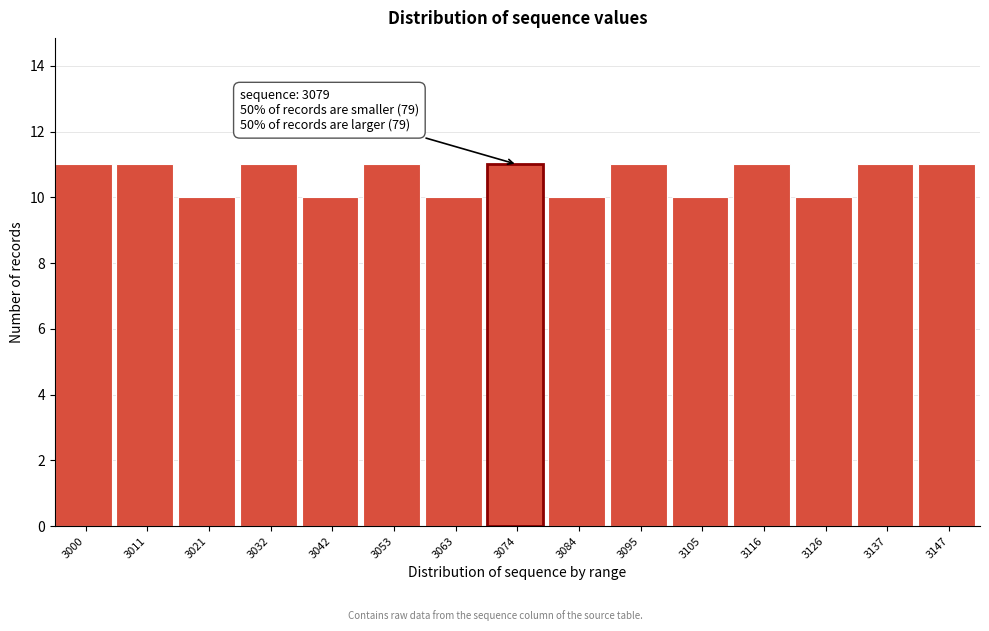

Reading left to right, extract all data points from this chart.

11	11	10	11	10	11	10	11	10	11	10	11	10	11	11